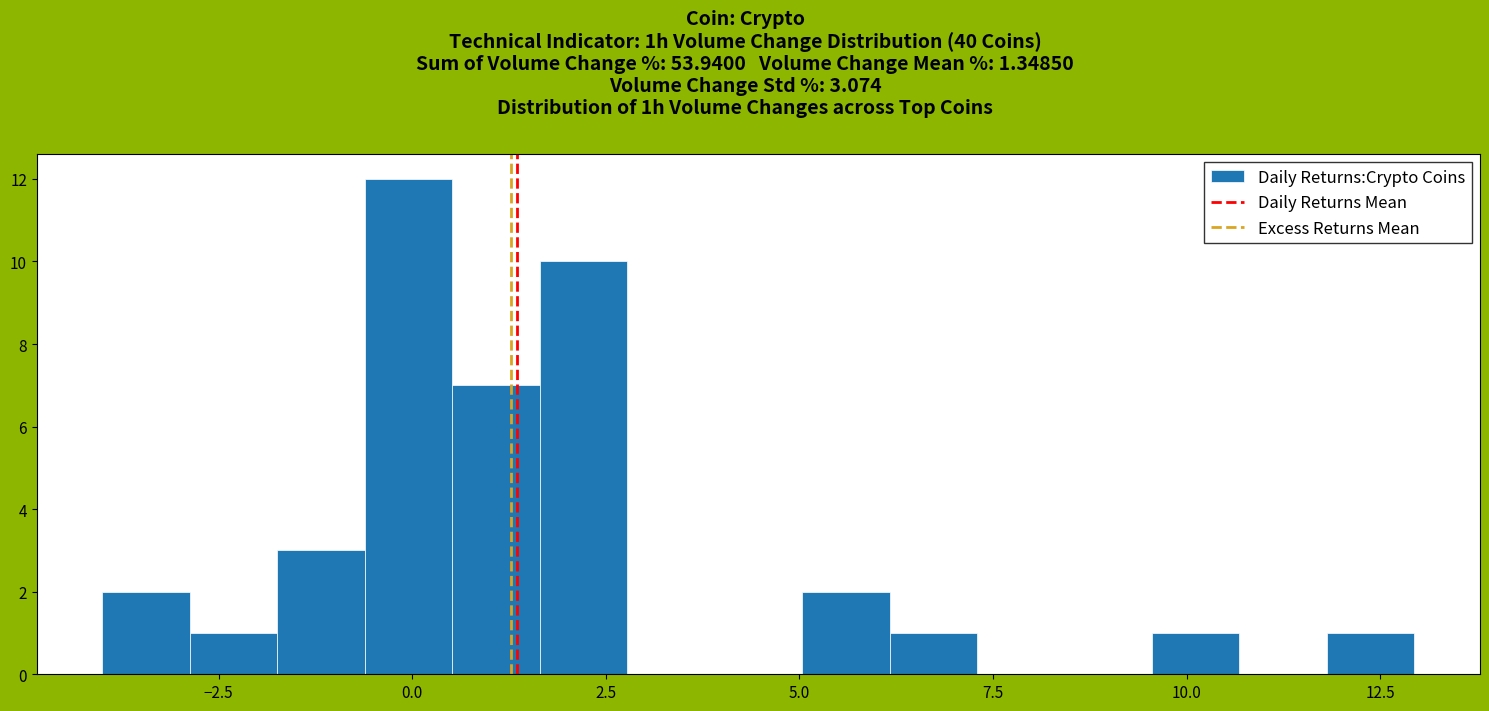

Read against the x-axis, roughly where is the centre of the tallest bar?

0.0